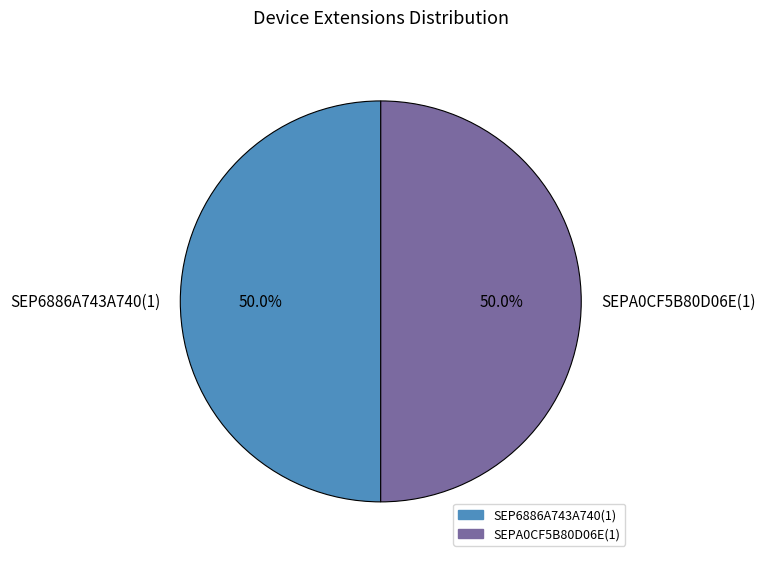

Is the sum of SEP6886A743A740(1) and SEPA0CF5B80D06E(1) greater than half?

Yes